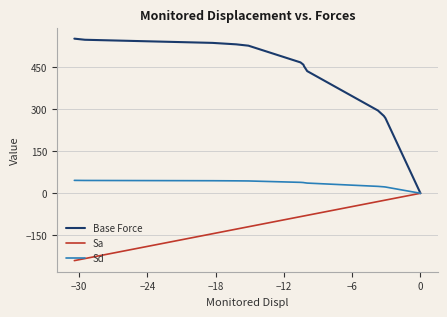

Which series has the largest total across all categories?

Base Force